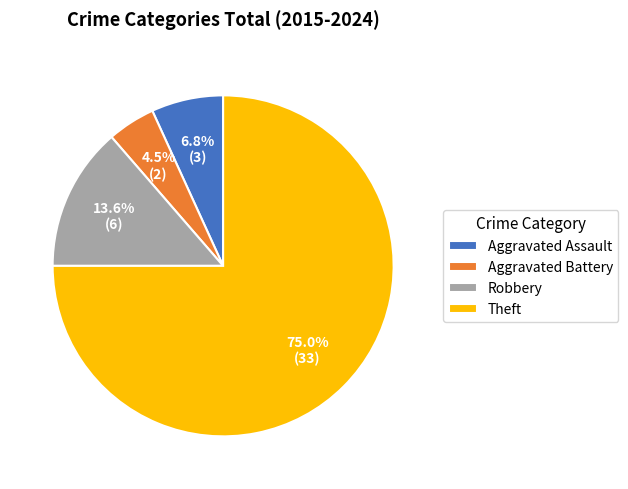

Count the number of slices in the pie.

4